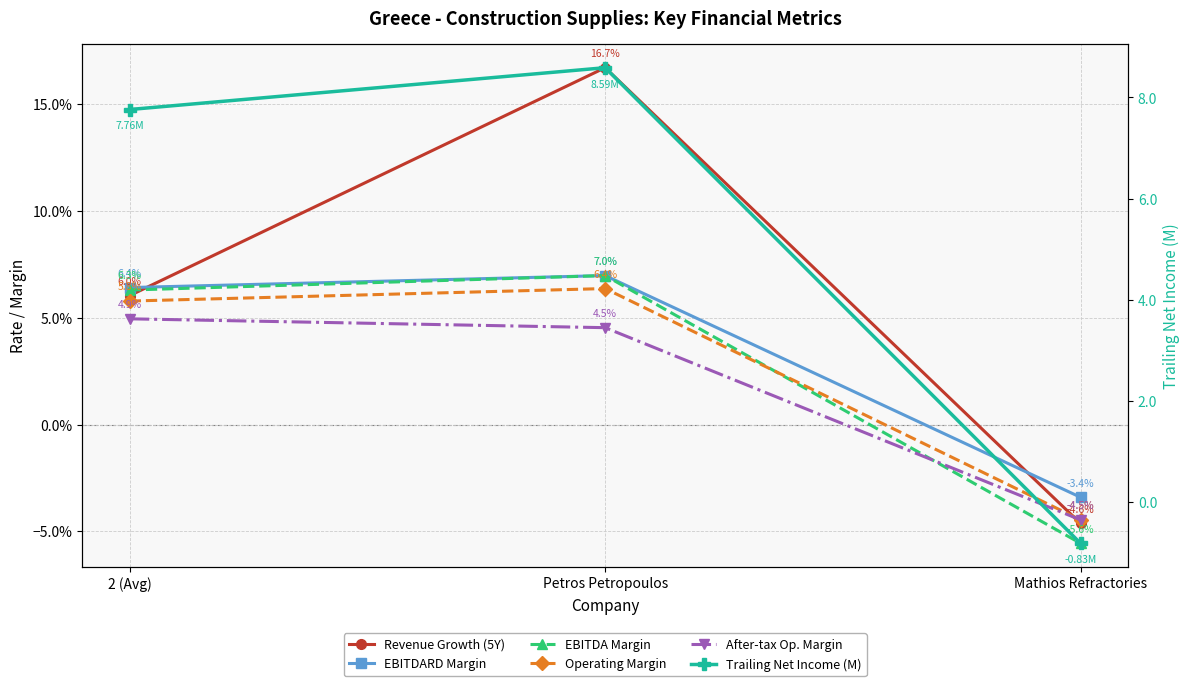

How many values in Trailing Net Income (M) are below zero?

1